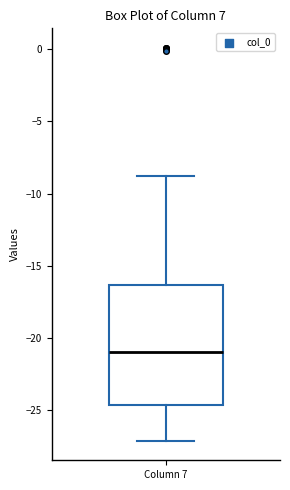

Read this box plot against the y-axis: the position of the median line, the range covered by the box, and the ends of both whiskers. The values are not printed on the chart, so give them approximately, as read against the axis.

median -21.0, box -24.5 to -16.5, whiskers -27.0 to -9.0